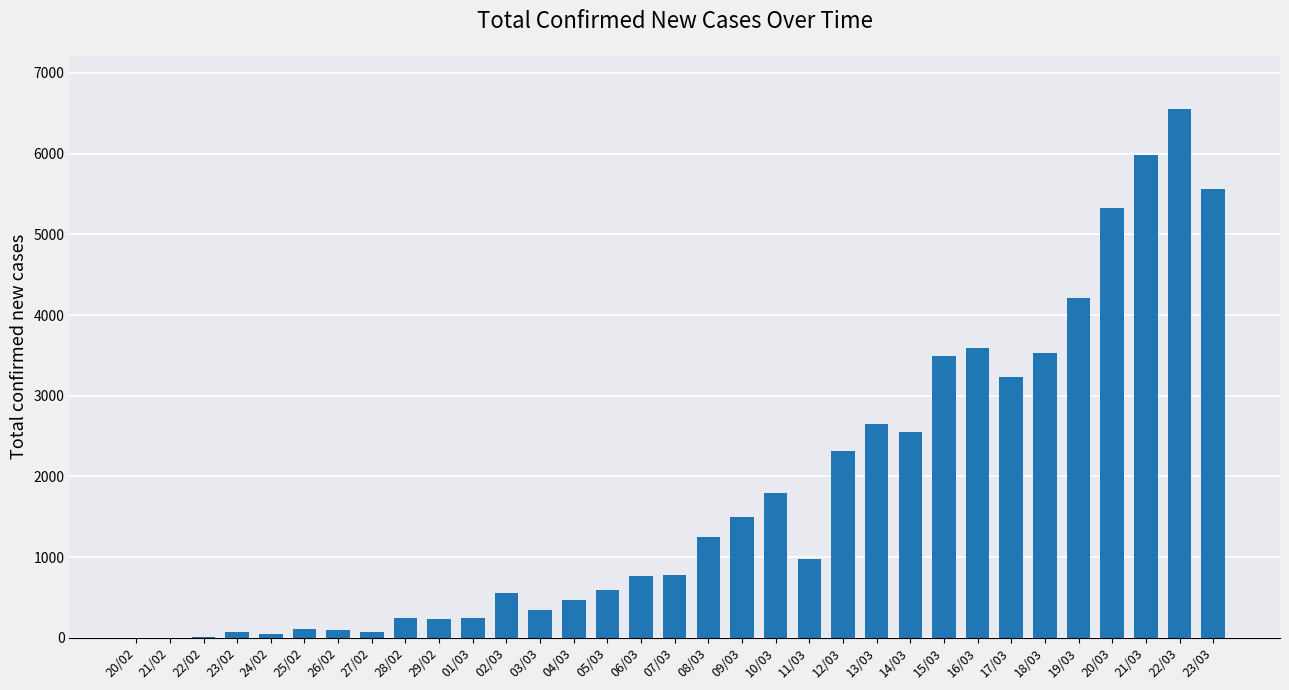

Are the bars grouped side by side (vs. stacked)?

No